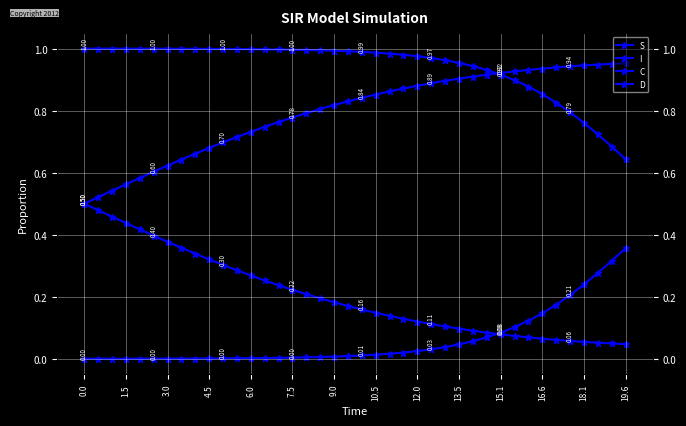

What are all the series names shown in the legend?

S, I, C, D